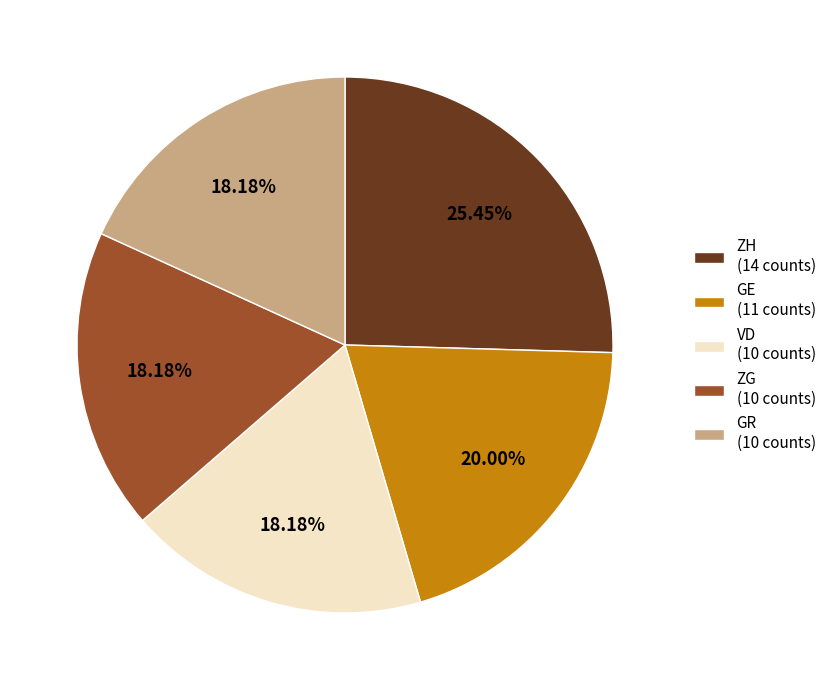

To the nearest percent, what percentage of the pie is GE?

20%